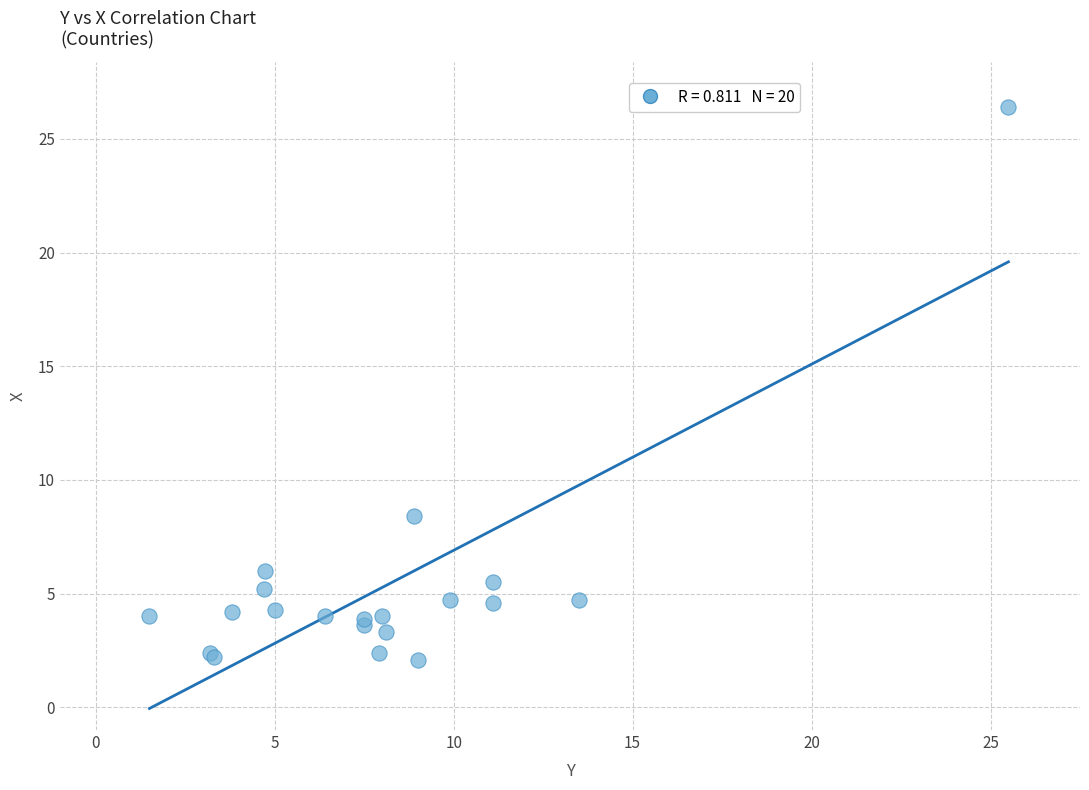

What Y value in the scatter plot is closest to 14?

8.4